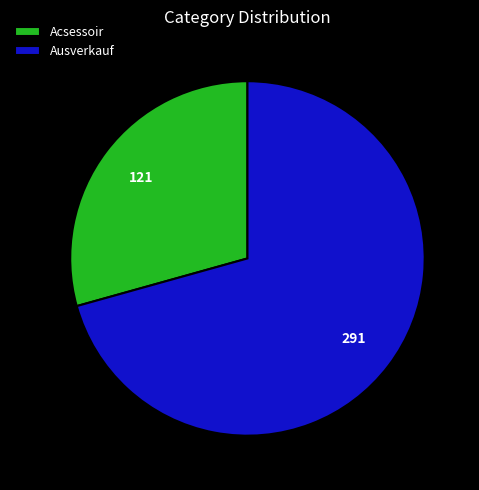

Does any single category account for the majority?

Yes